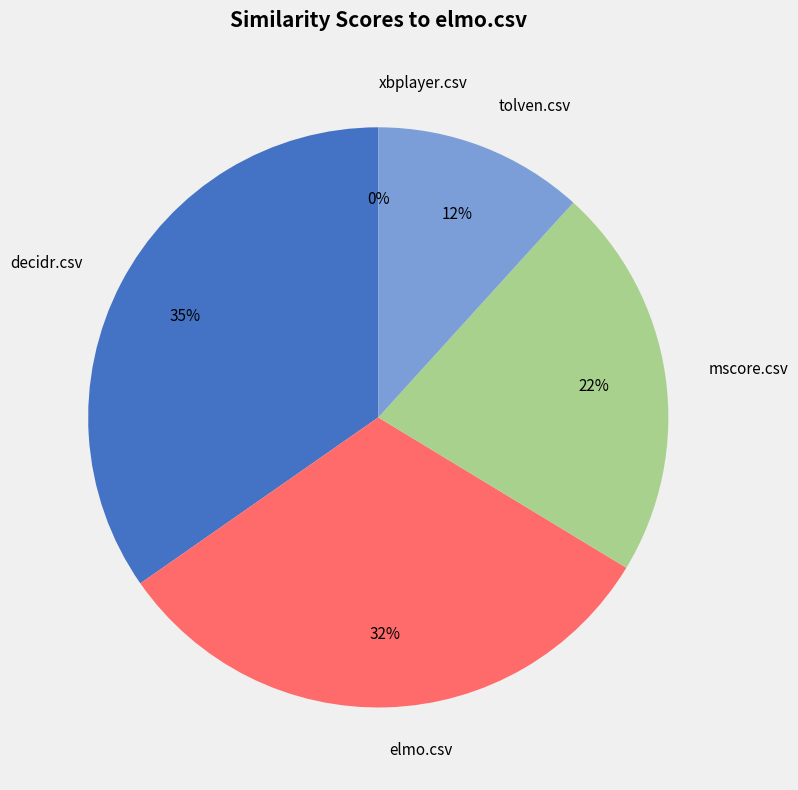

Count the number of slices in the pie.

5